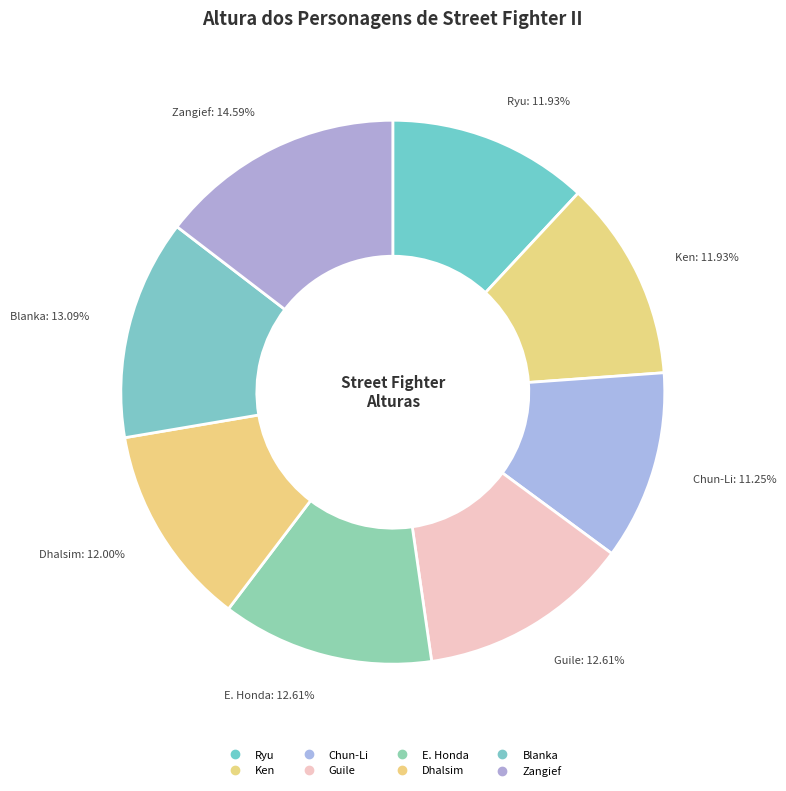

Count the number of slices in the pie.

8